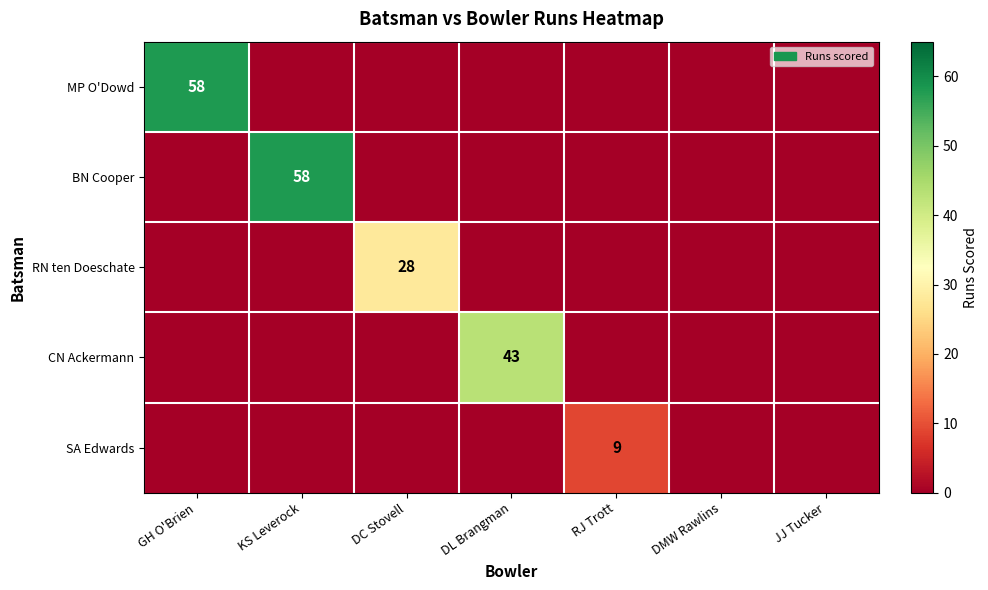

Is it true that RN ten Doeschate equals 18 at DC Stovell?

False